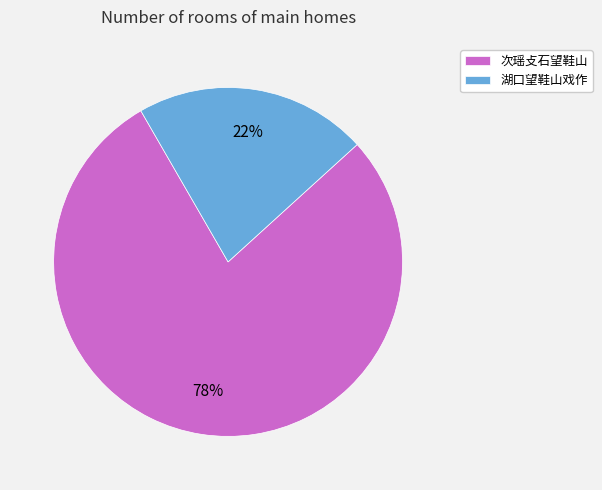

Between 湖口望鞋山戏作 and 次瑶攴石望鞋山, which is larger?

次瑶攴石望鞋山